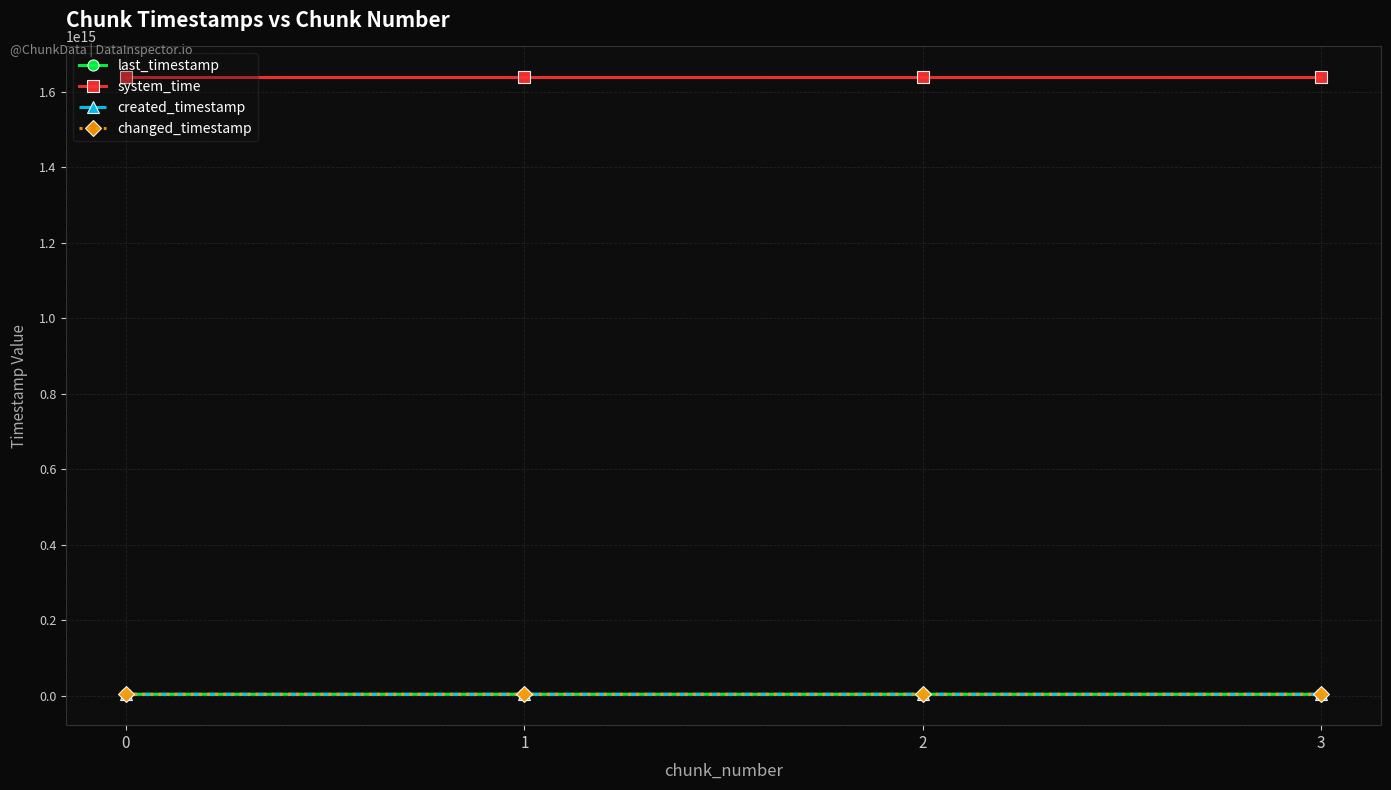

Does the chart have visible grid lines?

Yes